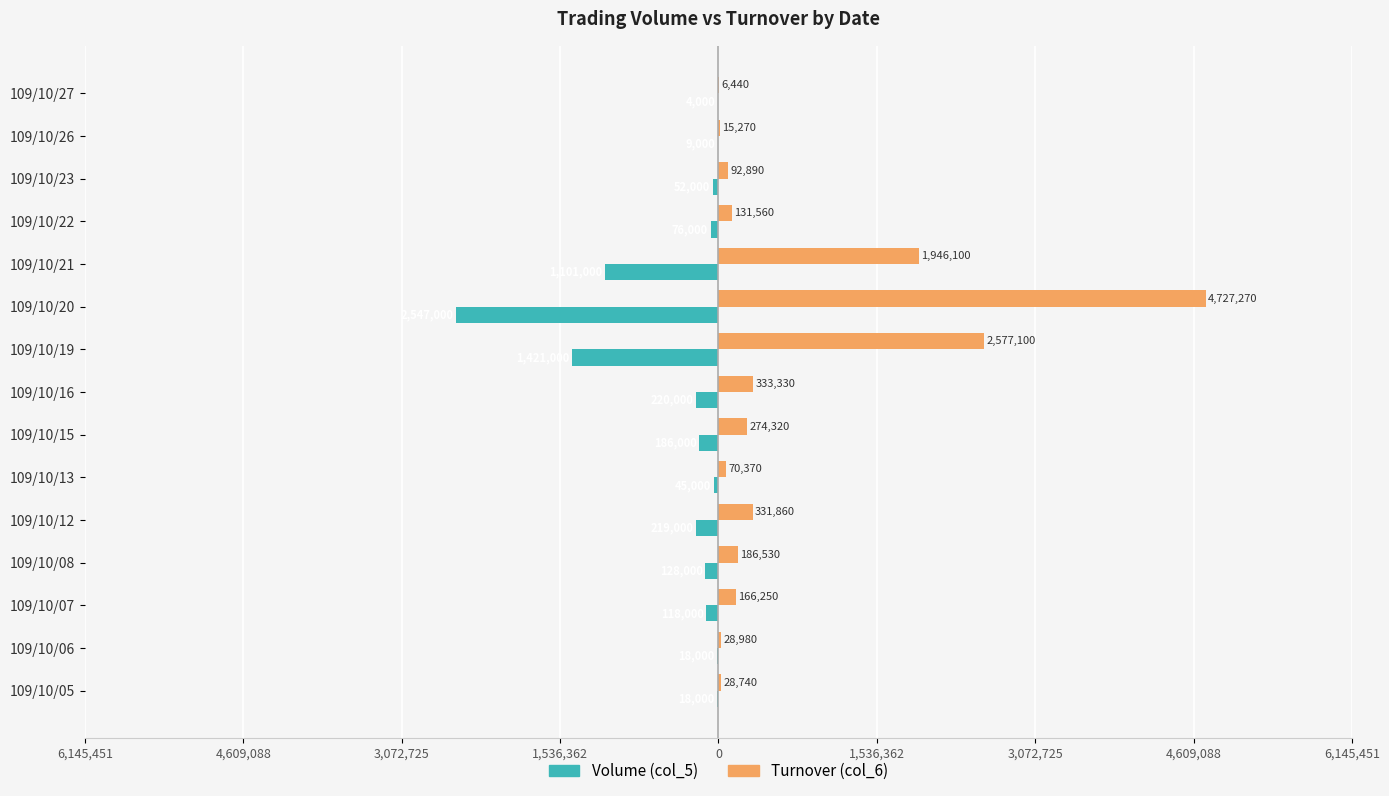

Reading left to right, what are all the values shown in this chart?

Volume (col_5): -18000	-18000	-118000	-128000	-219000	-45000	-186000	-220000	-1421000	-2547000	-1101000	-76000	-52000	-9000	-4000
Turnover (col_6): 28740	28980	166250	186530	331860	70370	274320	333330	2577100	4727270	1946100	131560	92890	15270	6440